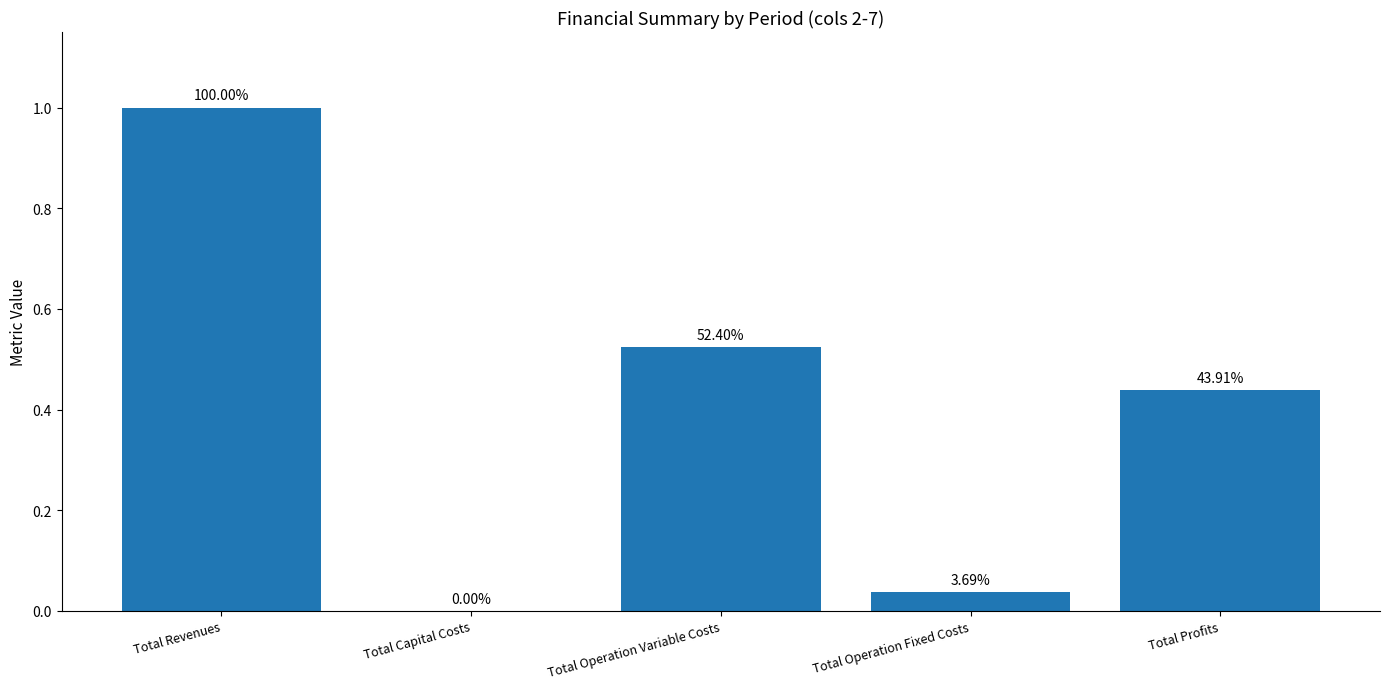

Reading right to left, list all the values displayed in this chart.

0.4	0.0	0.5	0.0	1.0